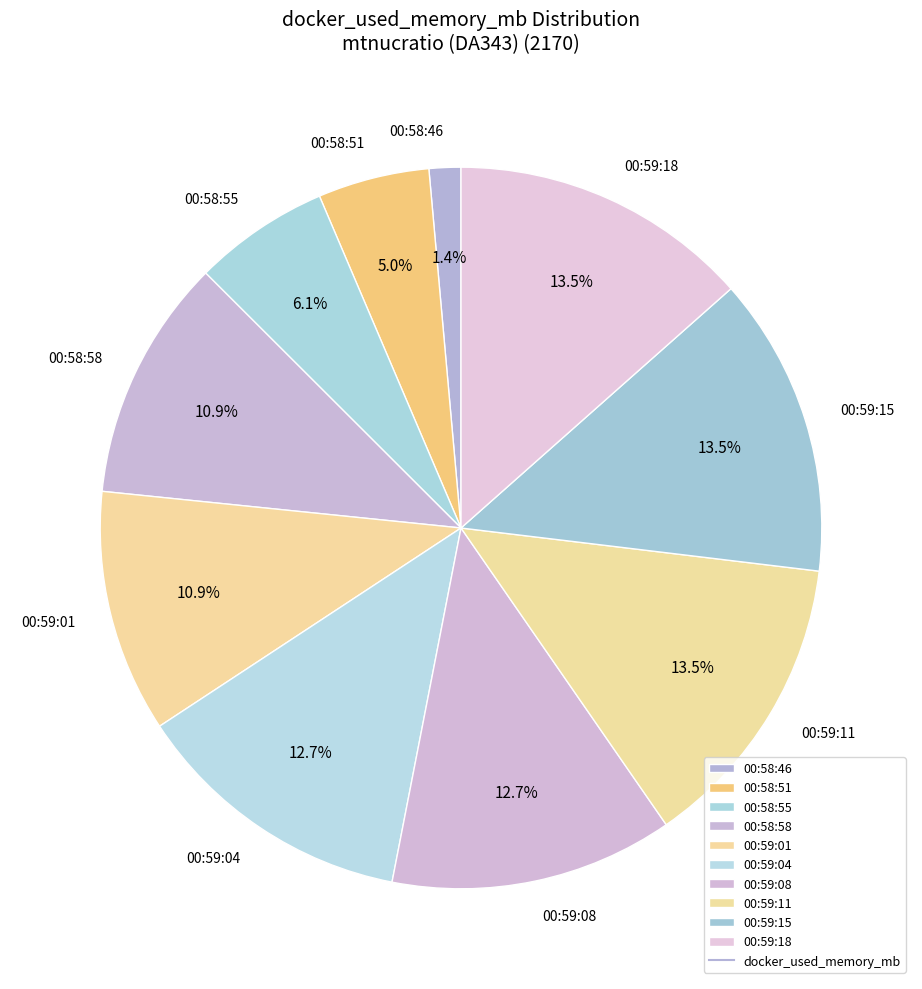

Approximately how many times larger is the value at 00:59:11 compared to 00:59:15?

1.0